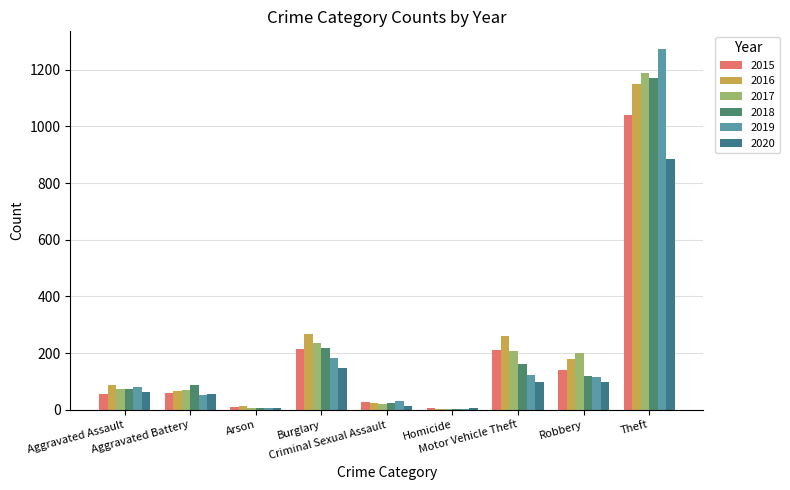

Count the number of data series in this chart.

6